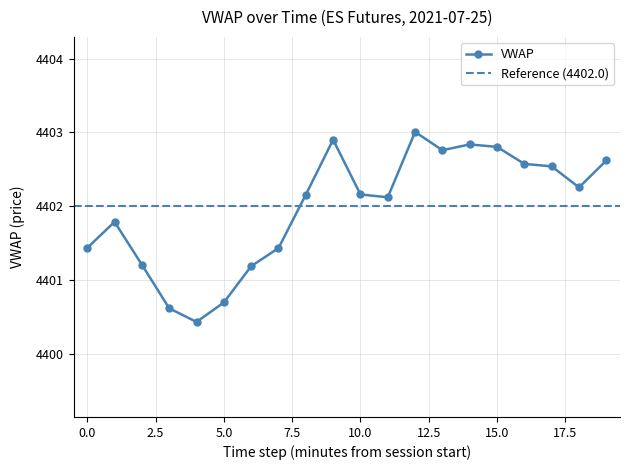

How many interior local valleys (lower than both neighbors) does the data have?

4